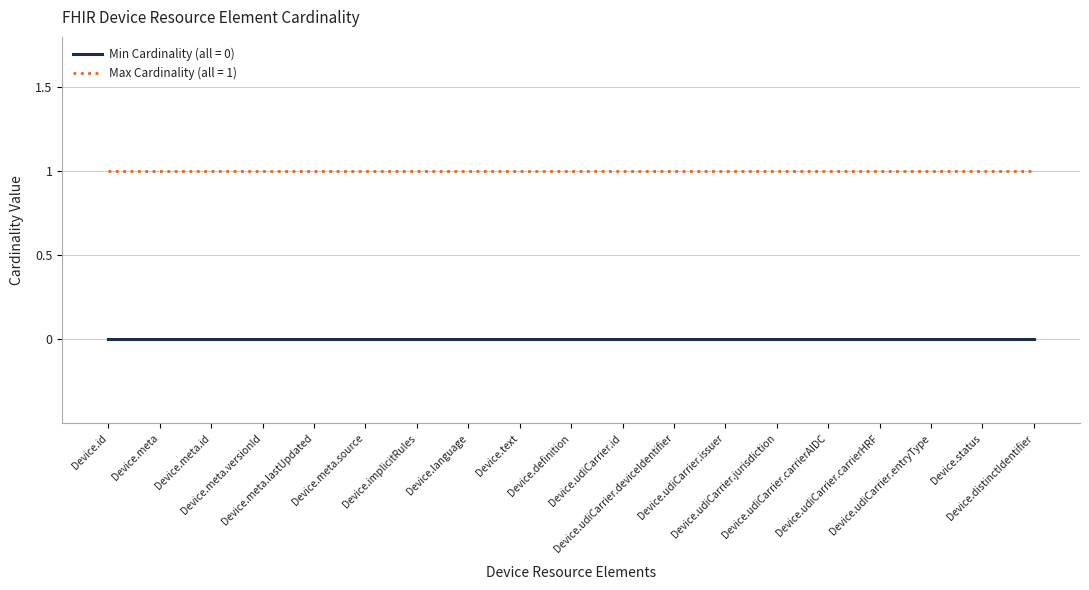

List the series in order of their overall mean, highest first.

Max Cardinality (all = 1), Min Cardinality (all = 0)